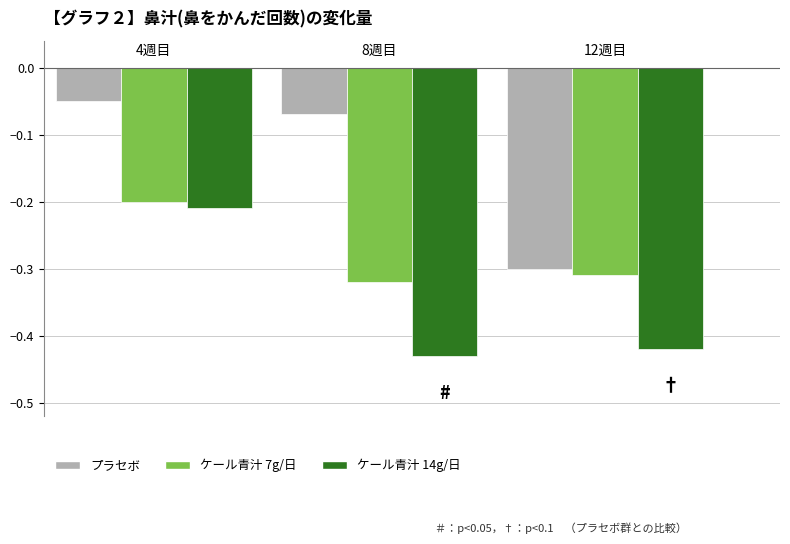

What are all the series names shown in the legend?

プラセボ, ケール青汁 7g/日, ケール青汁 14g/日